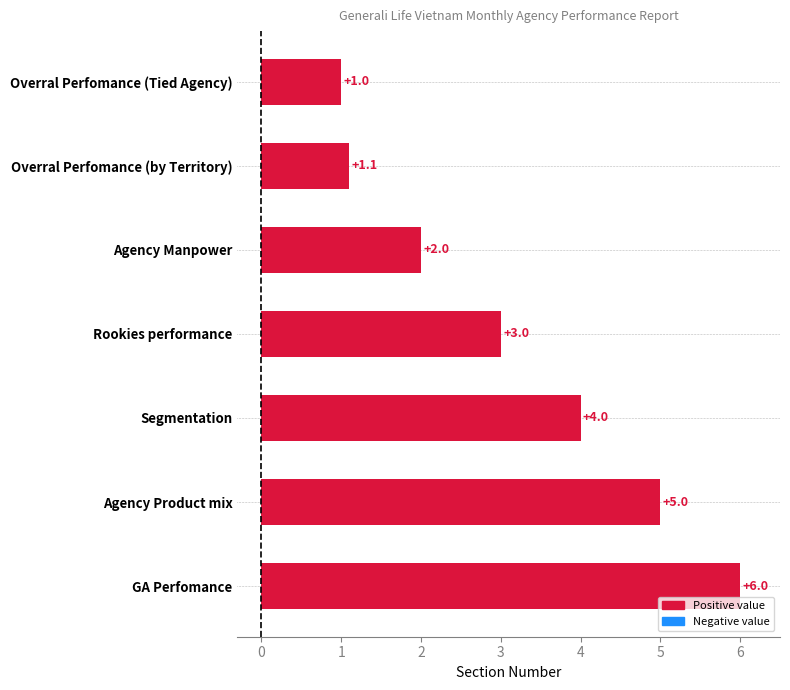

How many values are below 3?

3